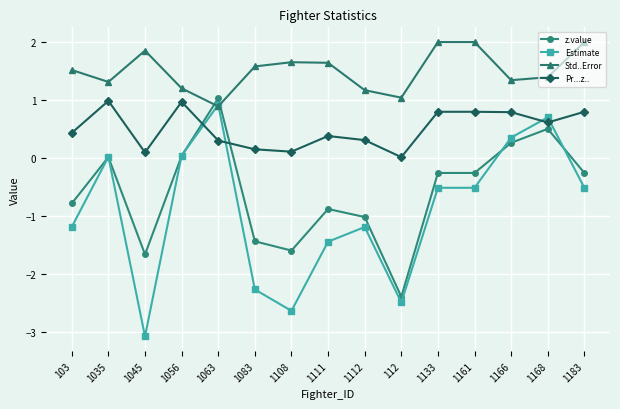

Which series ends up on top after the final intersection of z.value and Std..Error?

Std..Error